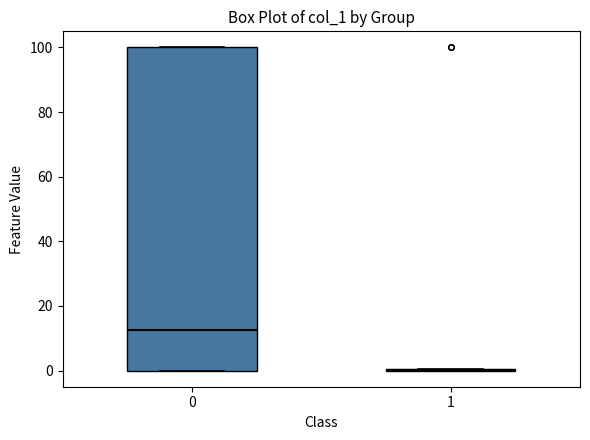

Comparing the boxes themselves (not the whiskers), which one is the tallest?

0